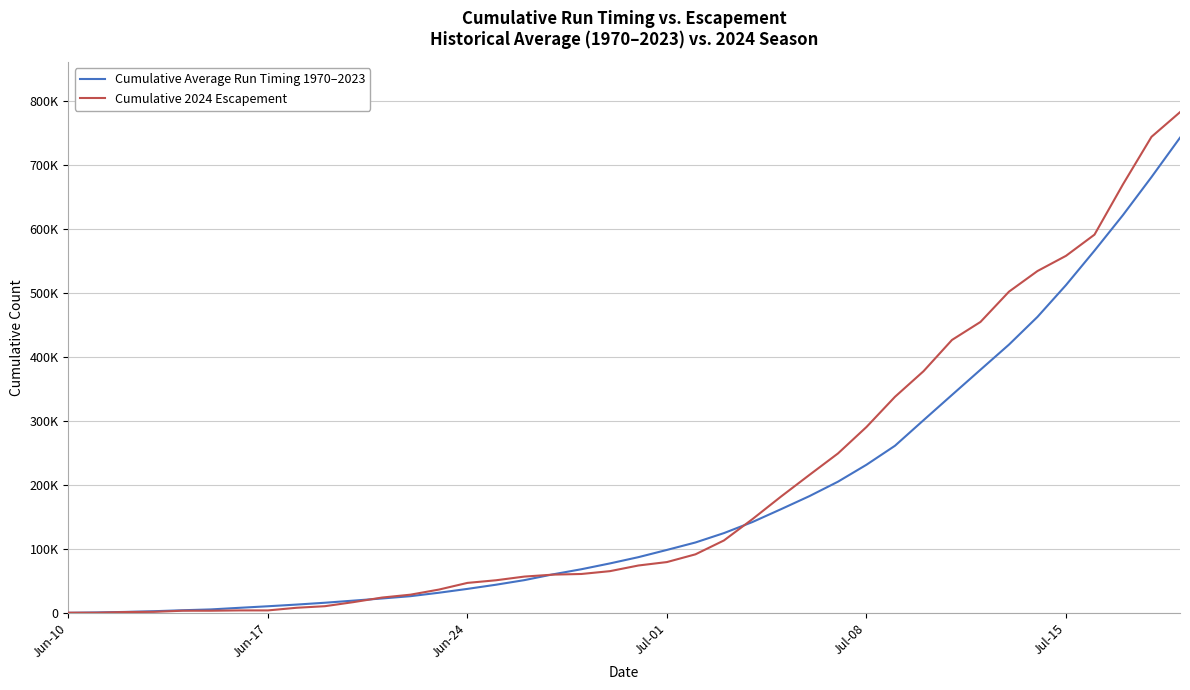

What are all the series names shown in the legend?

Cumulative Average Run Timing 1970–2023, Cumulative 2024 Escapement